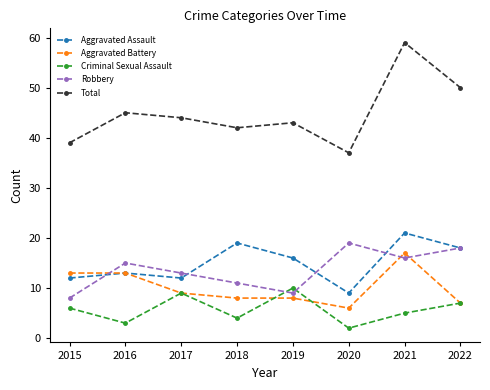

True or false: Aggravated Assault and Criminal Sexual Assault intersect in this chart.

False